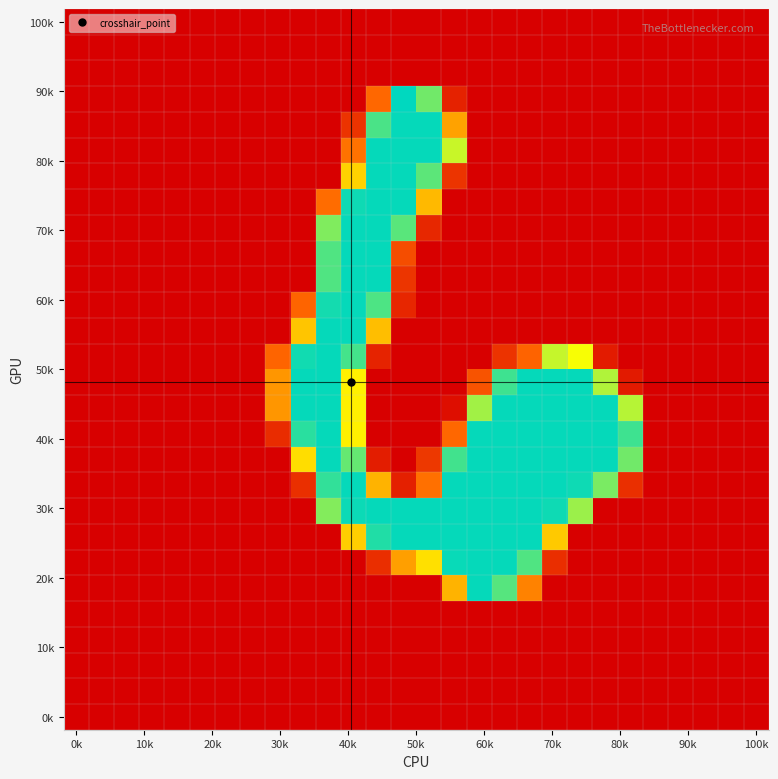

At how many categories does at least one series exceed 52?

15